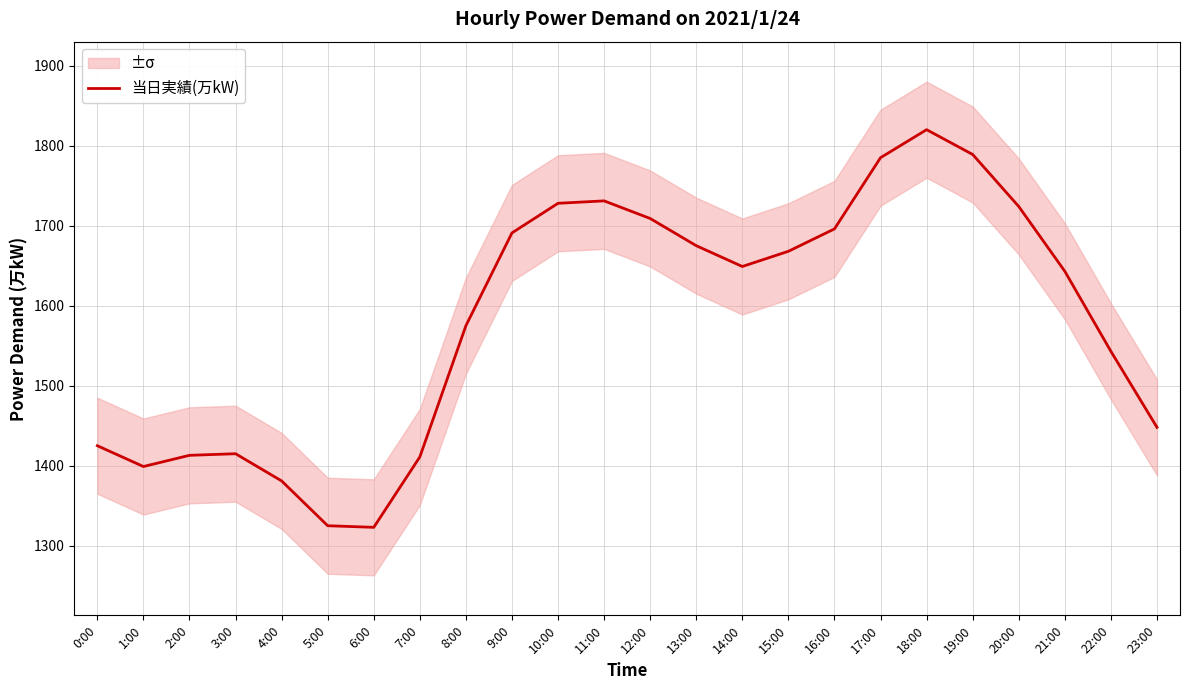

Which category has the highest value across all series?

18:00